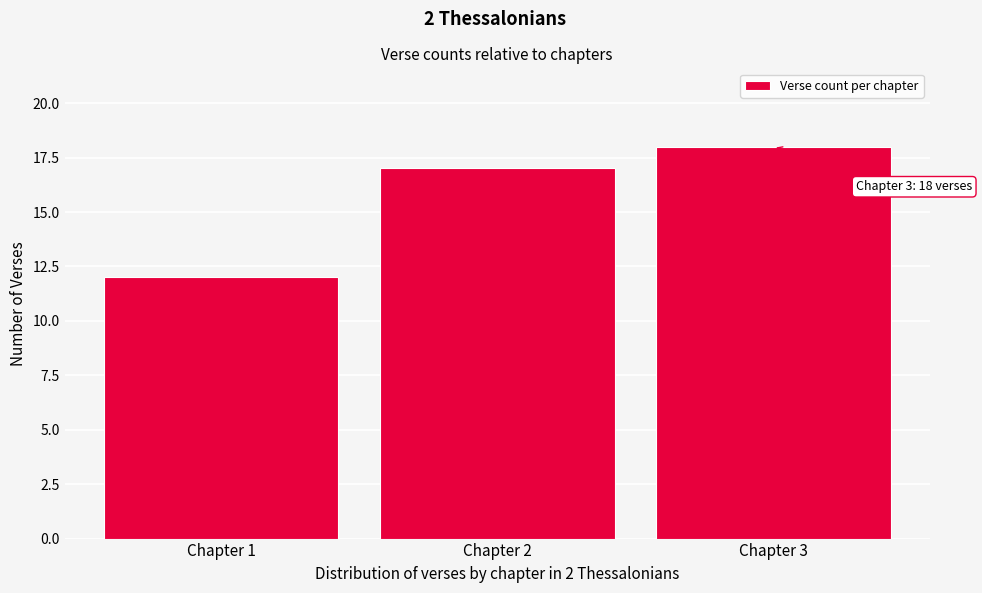

Which range on the x-axis has the tallest bar?

2.5 to 3.5